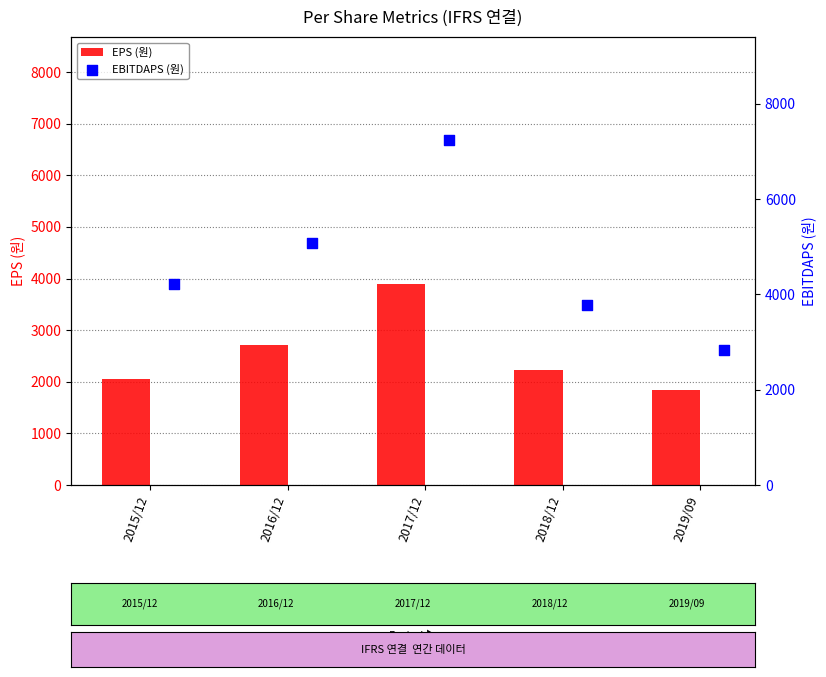

List the labels in order of EPS (원) value, smallest first.

2019/09, 2015/12, 2018/12, 2016/12, 2017/12